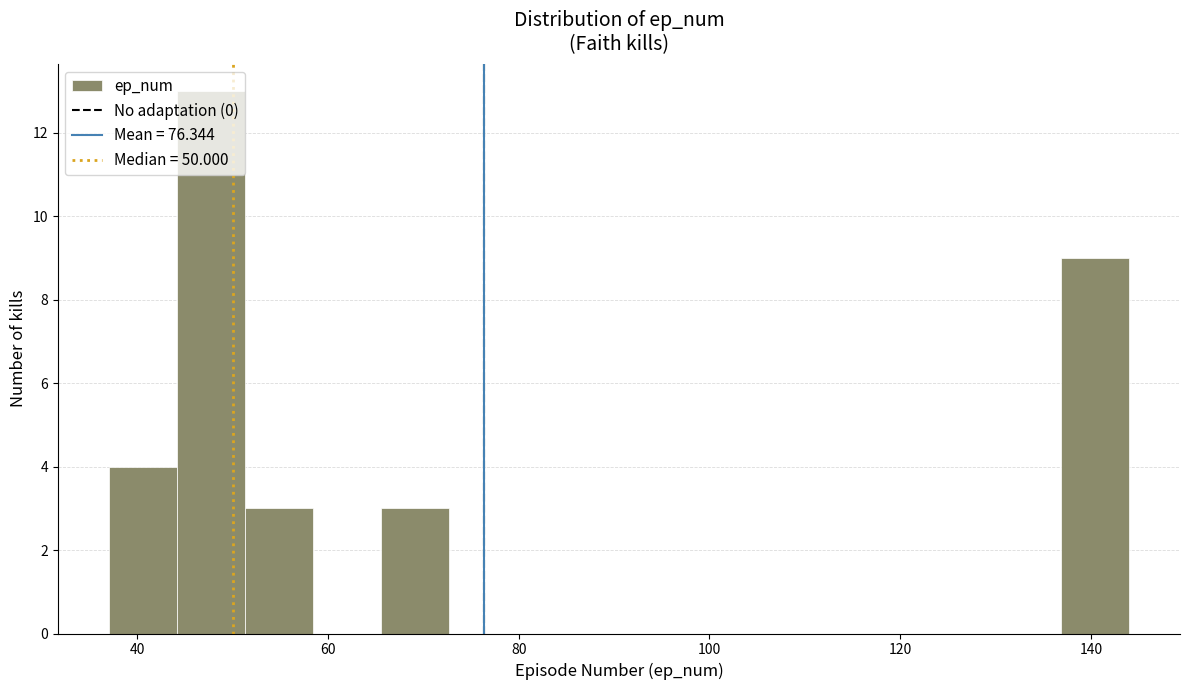

Read against the x-axis, roughly where is the centre of the tallest bar?

48